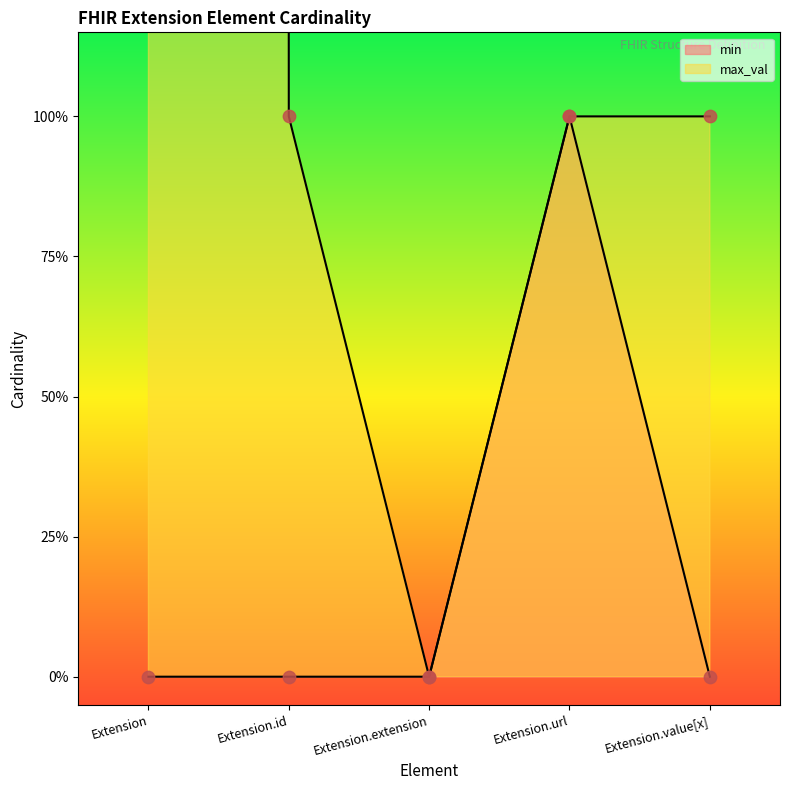

Is the value of max_val at Extension greater than the value of min at Extension?

Yes